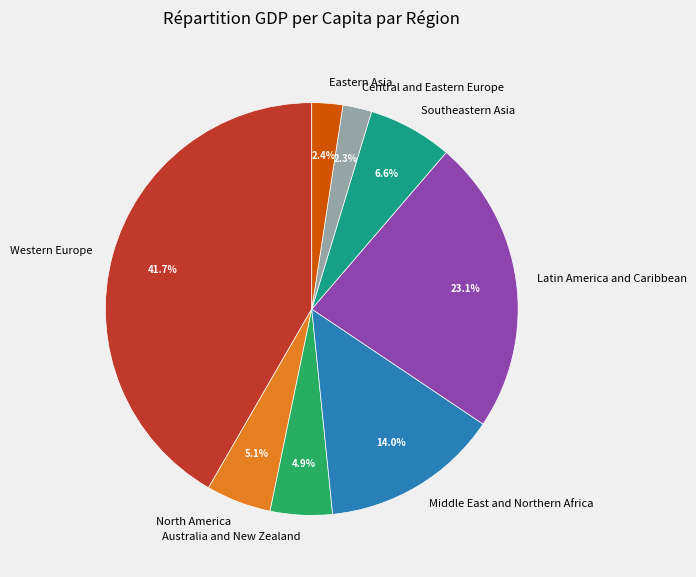

Is the sum of North America and Central and Eastern Europe greater than half?

No